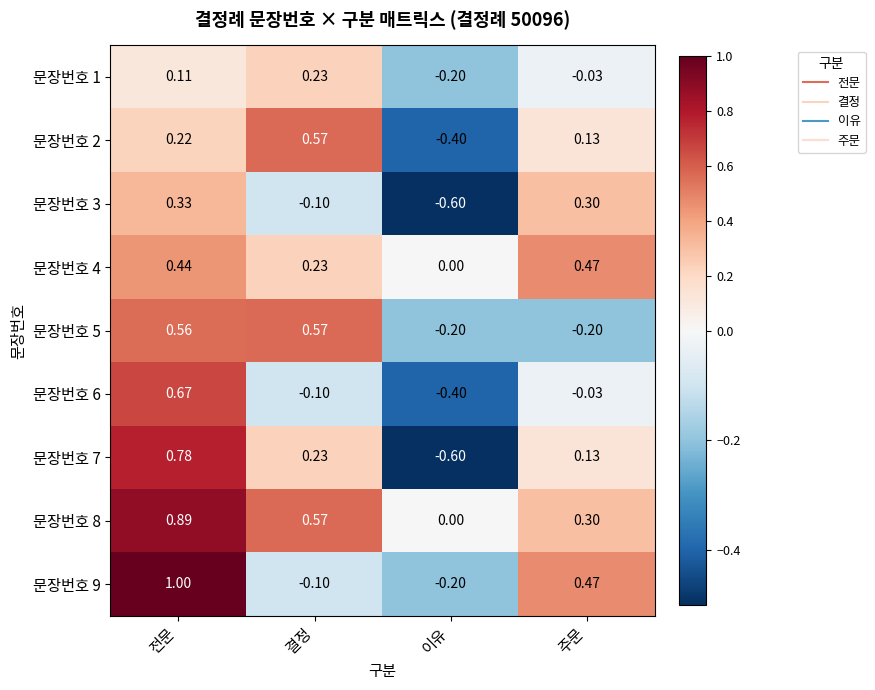

Which category has the lowest value across all series?

이유